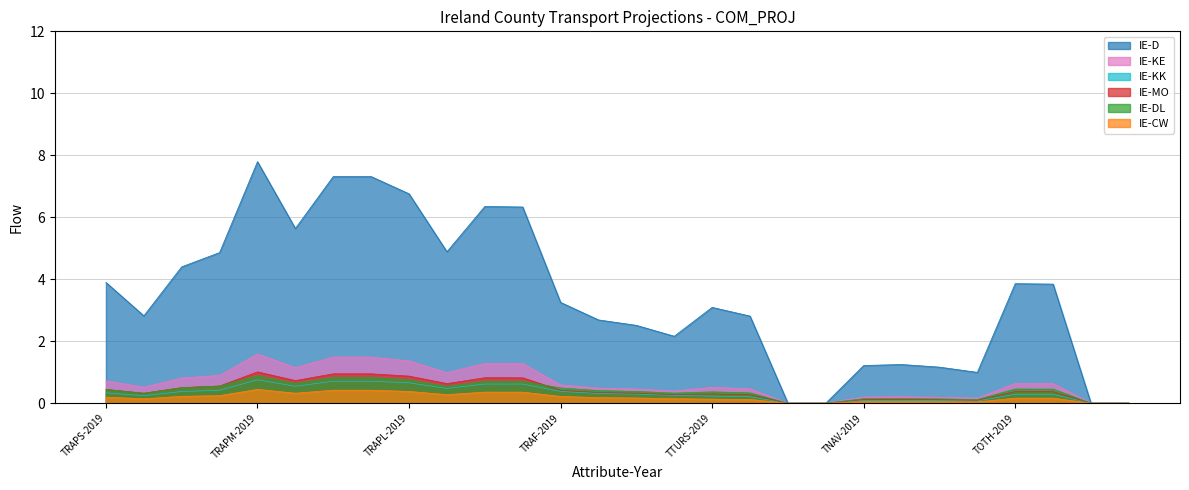

Between TOTH-2050 and TRAF-2050, which is larger?

TRAF-2050